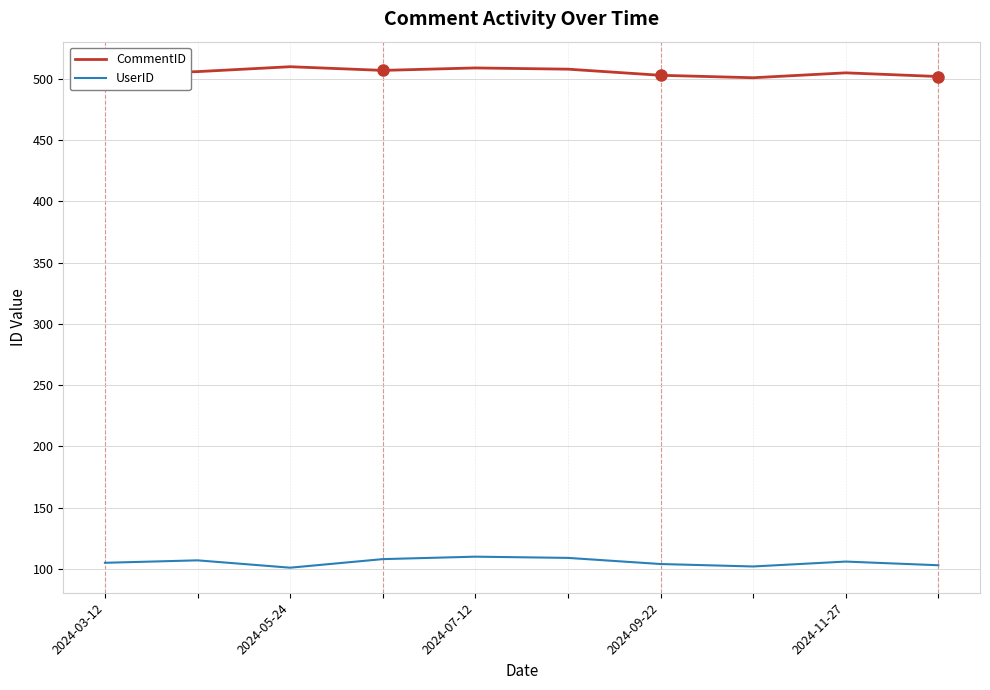

What is the smallest value displayed?

101